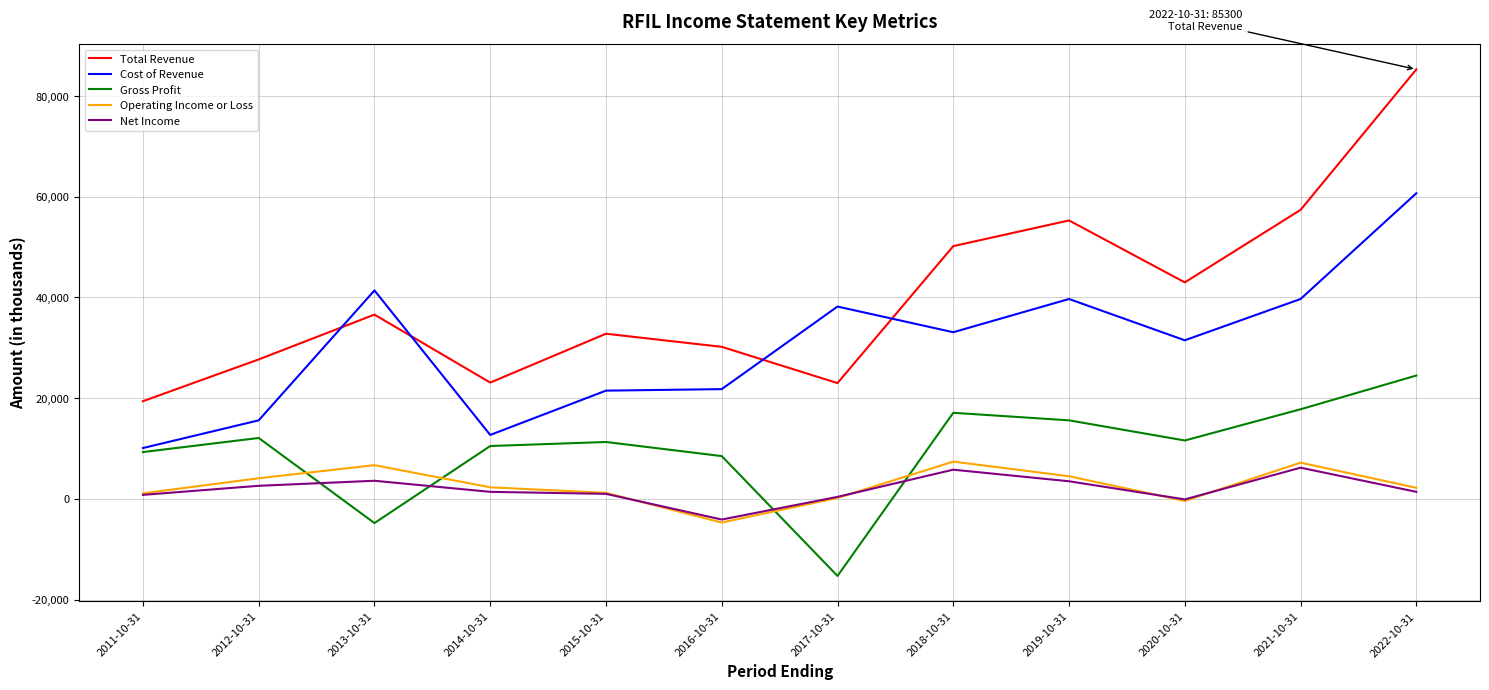

Count the number of categories in the chart.

12